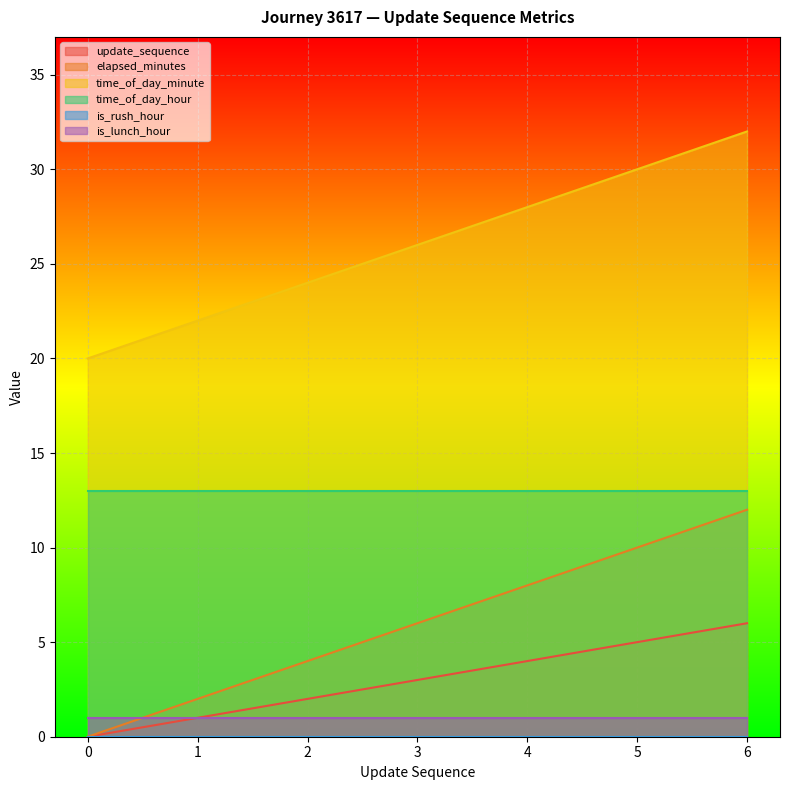

The elapsed_minutes series shows 4 at 4. True or false?

False